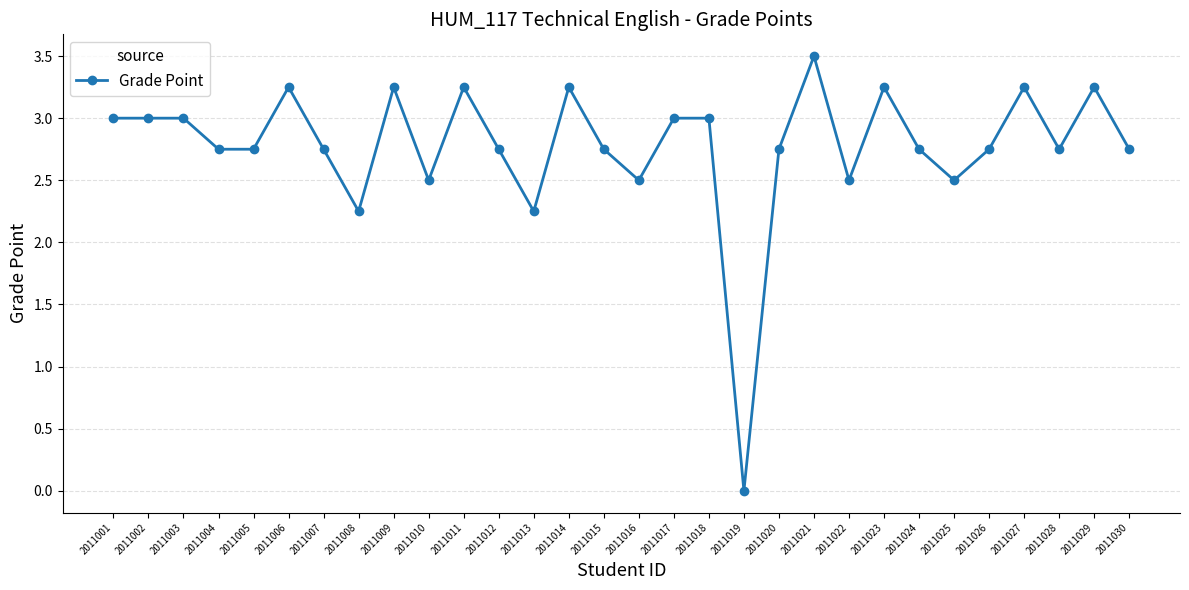

Which label corresponds to the largest value in the chart?

2011021